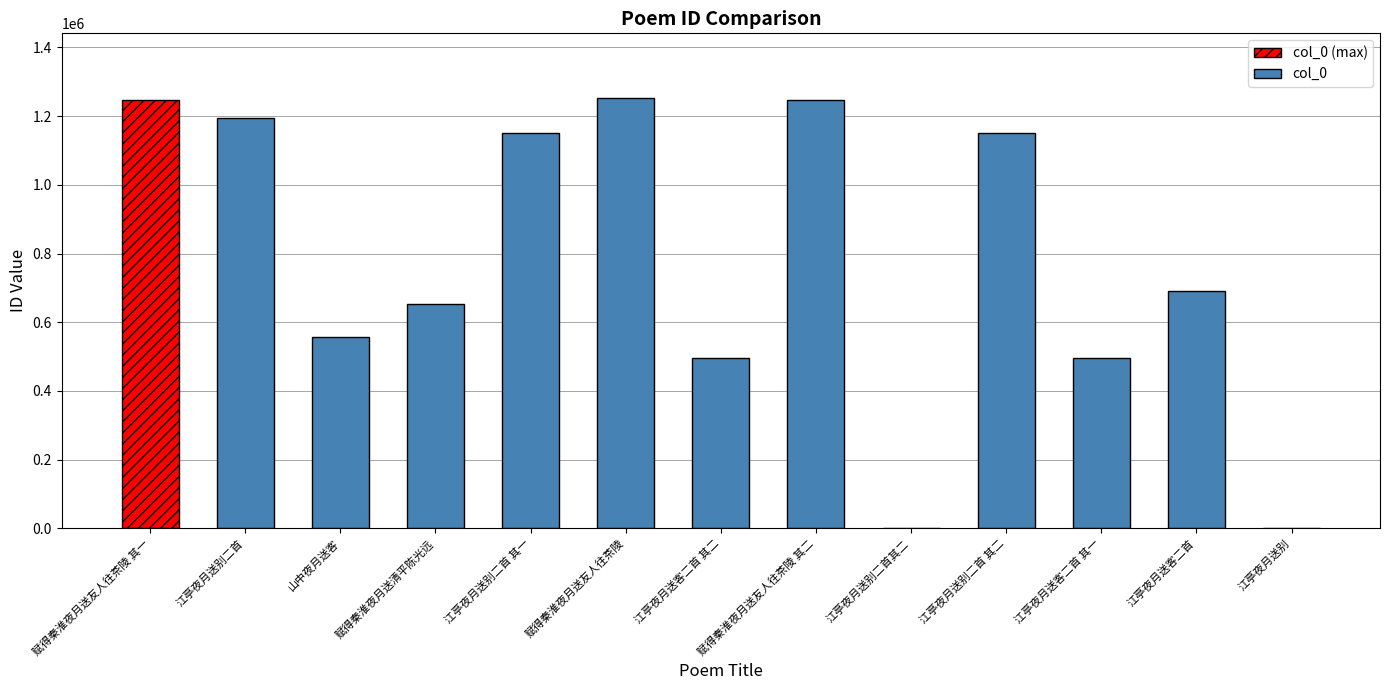

The chart shows a value of 959154 at 山中夜月送客. True or false?

False